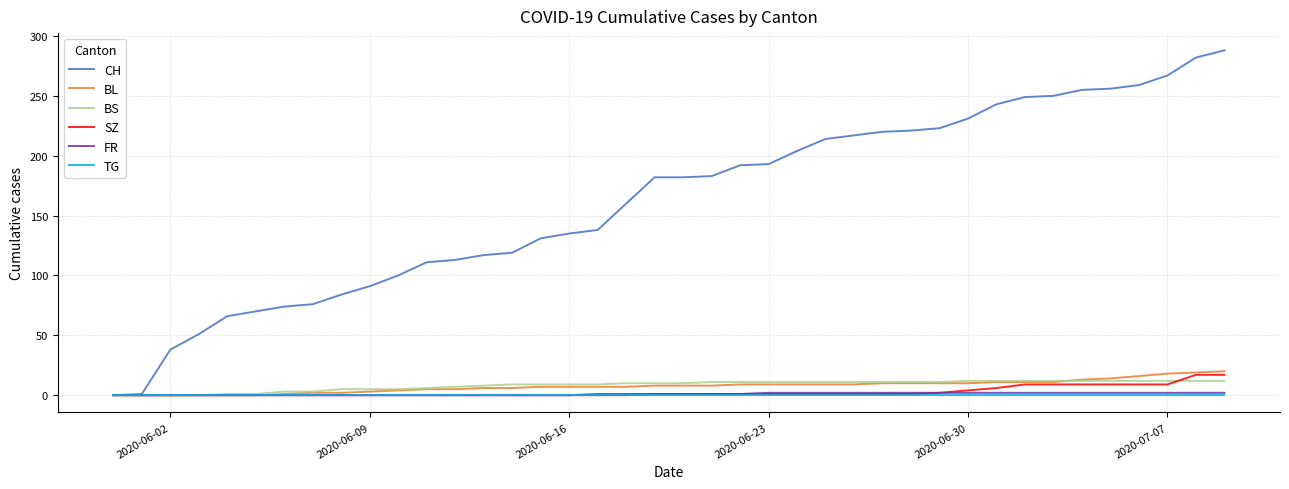

What is the greatest value displayed?

288